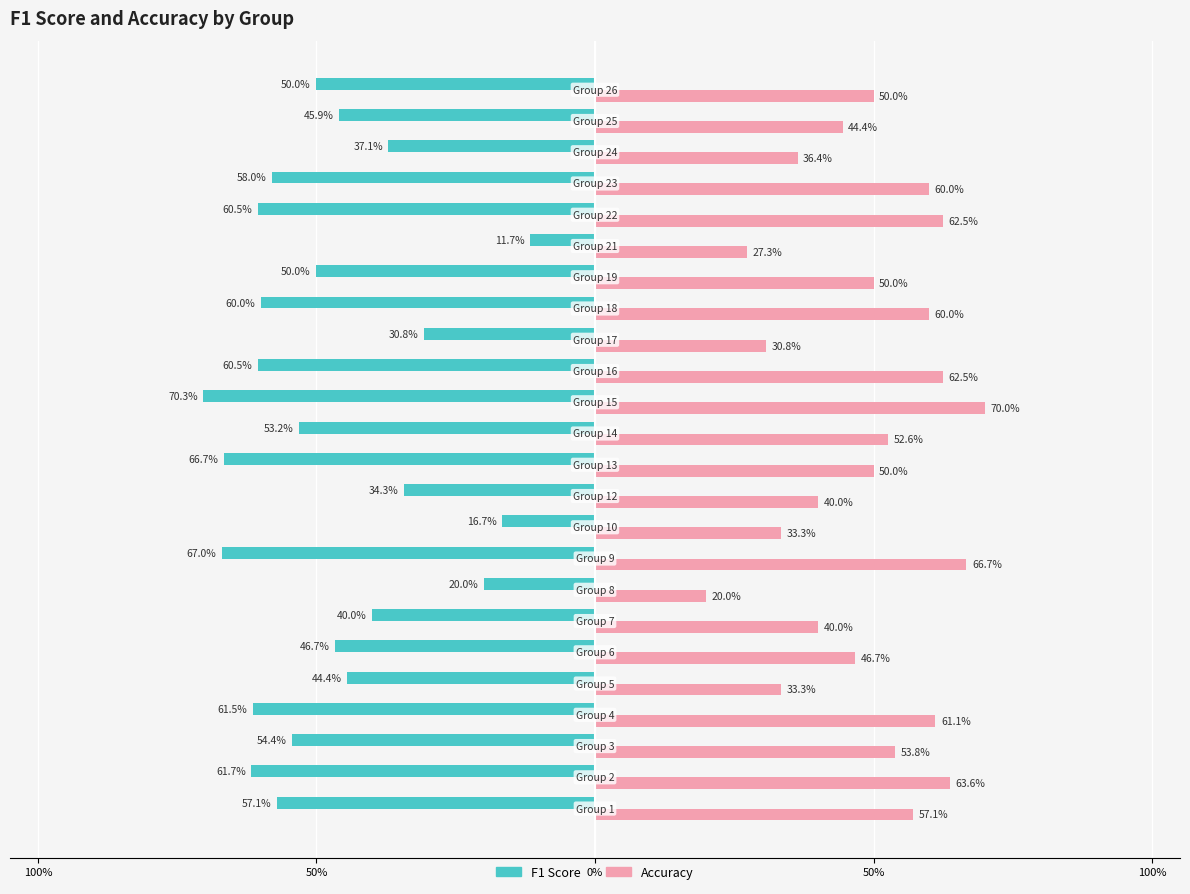

How many bars are there in total?

48